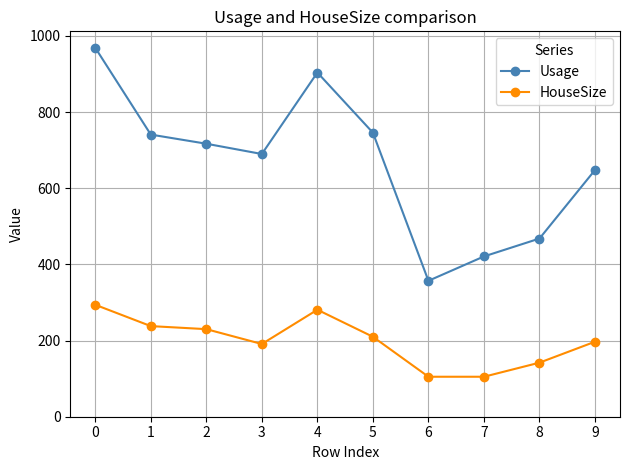

How many data points in Usage are less than 717?

5